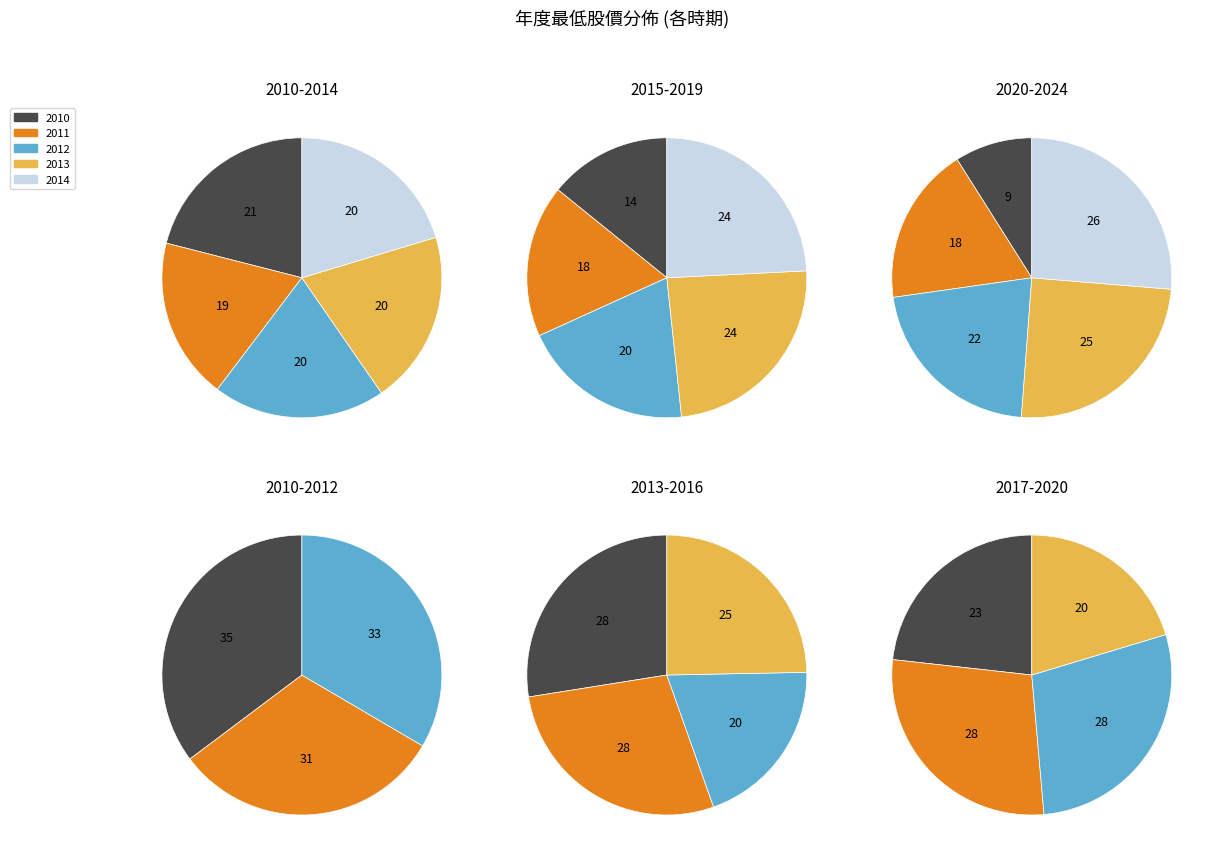

Does 2023 account for over 50% of the chart?

No